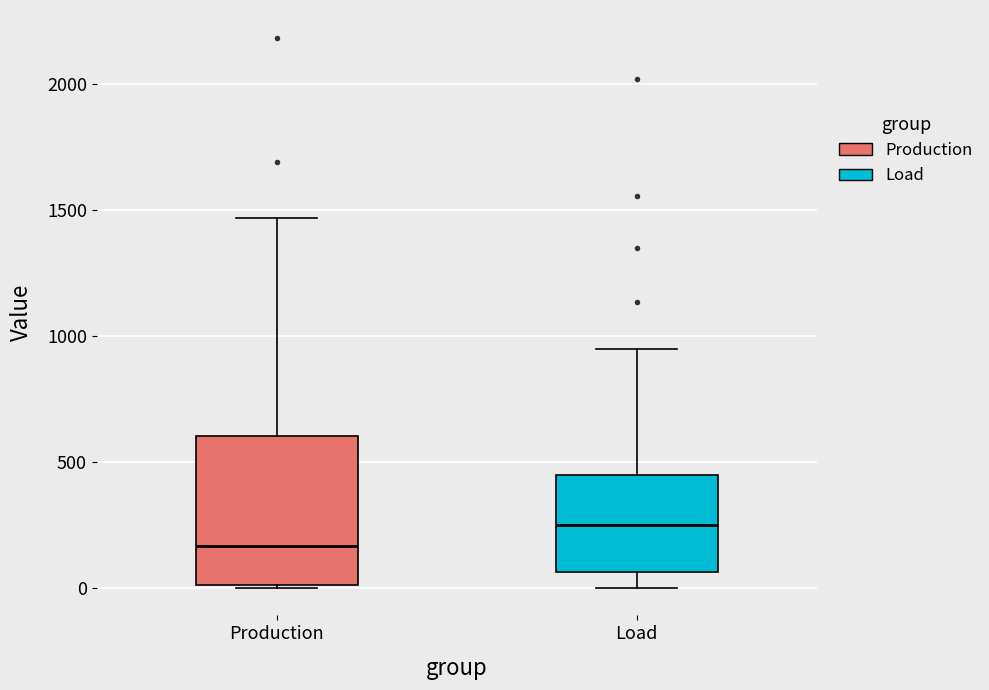

Reading left to right, read every box against the y-axis: the position of its median line, the range the box covers, and the ends of its whiskers. The values are not printed on the chart, so give them approximately, as read against the axis.

Production: median 150, box 0 to 600, whiskers 0 to 1450
Load: median 250, box 50 to 450, whiskers 0 to 950